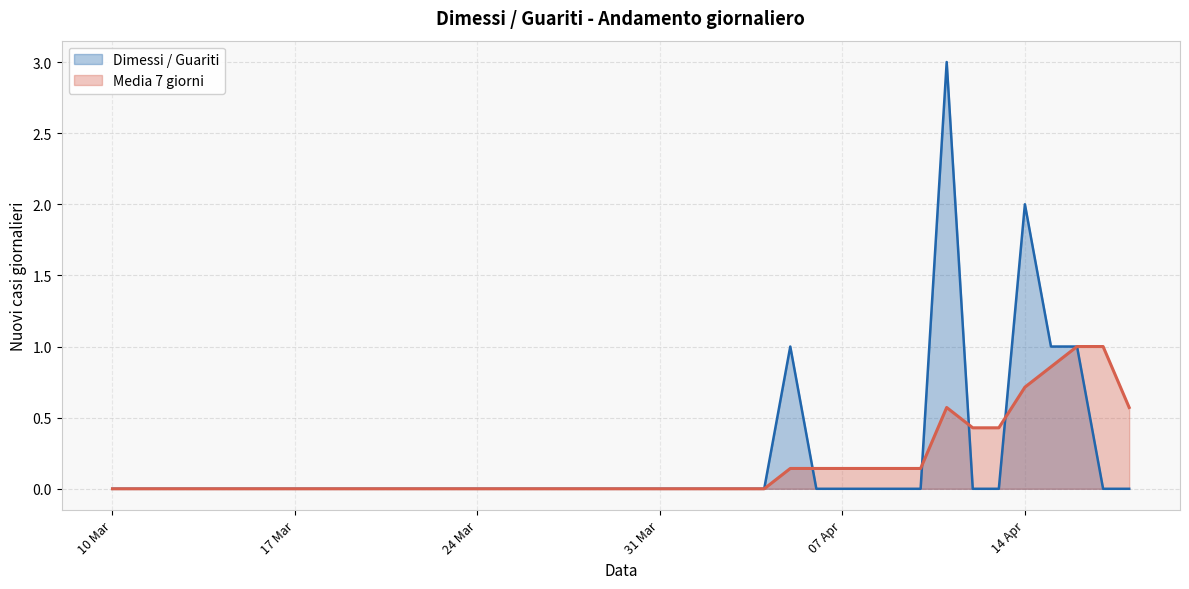

Does the chart display data point markers on the line(s)?

No